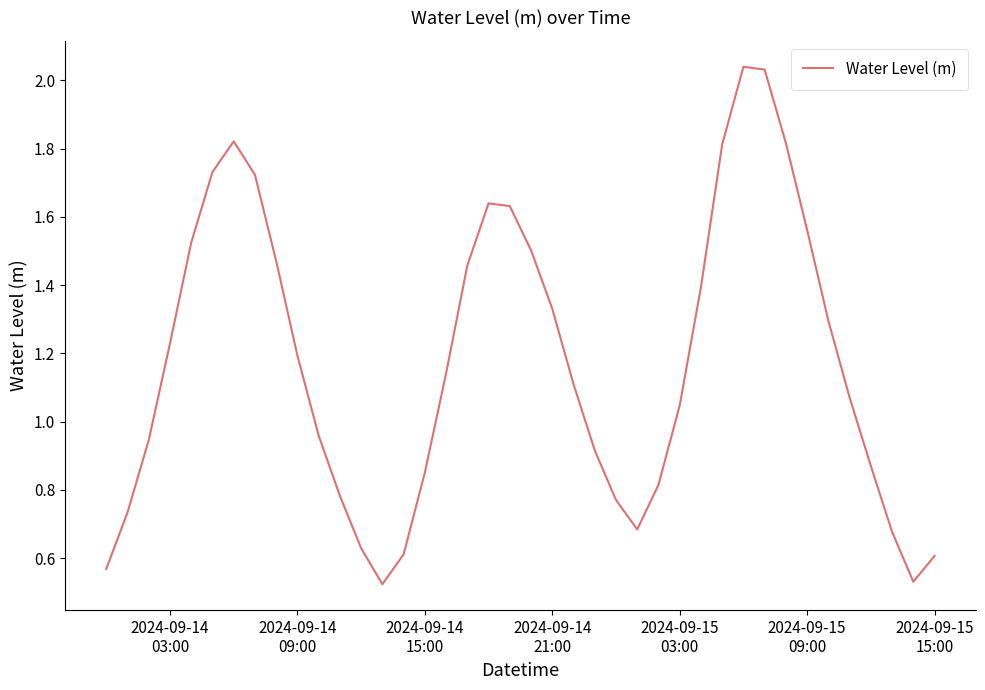

How many values exceed 1?

23